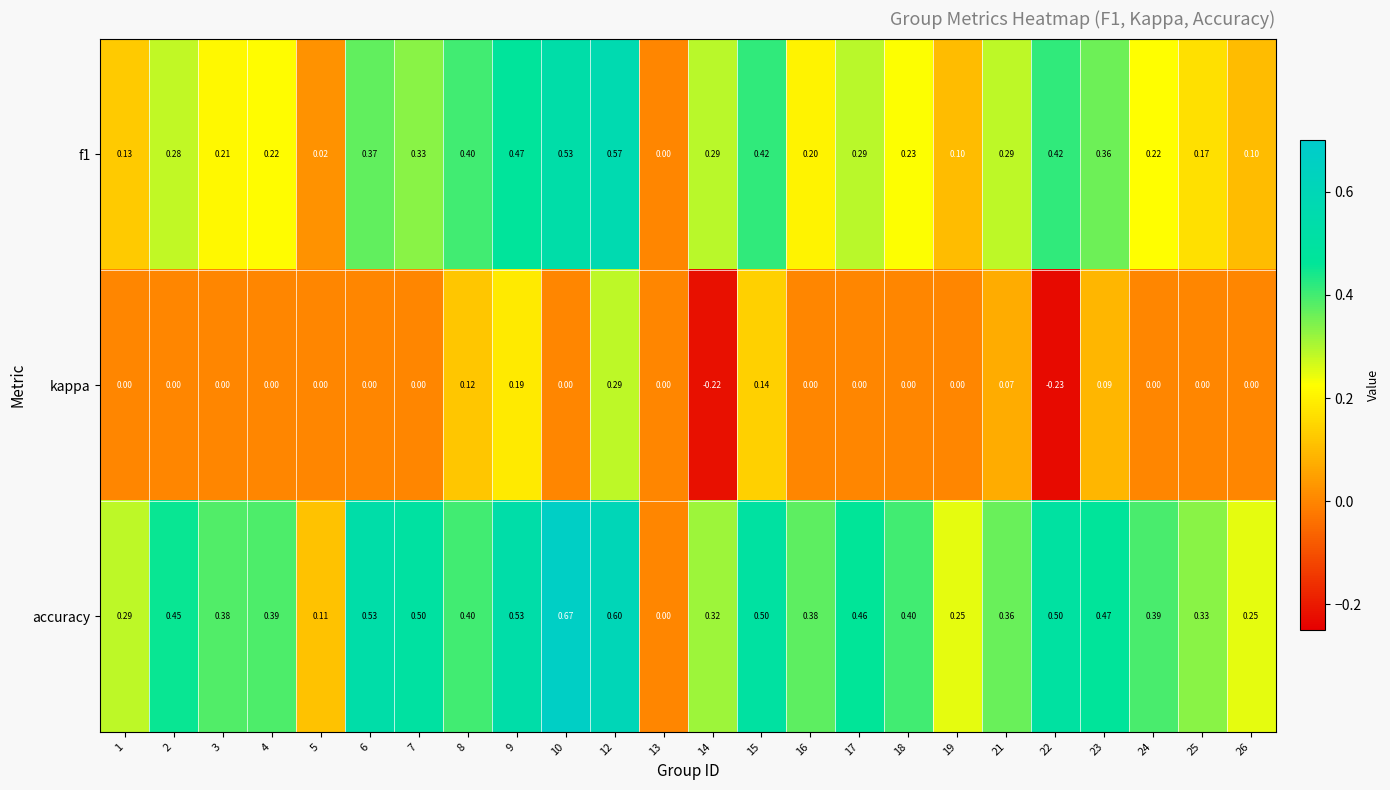

What is the total value across all series at 8?

0.9